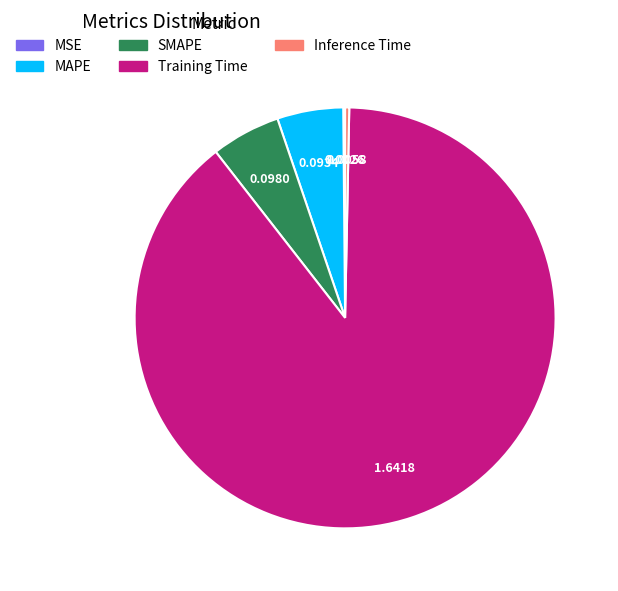

Which has a higher value, Training Time or SMAPE?

Training Time